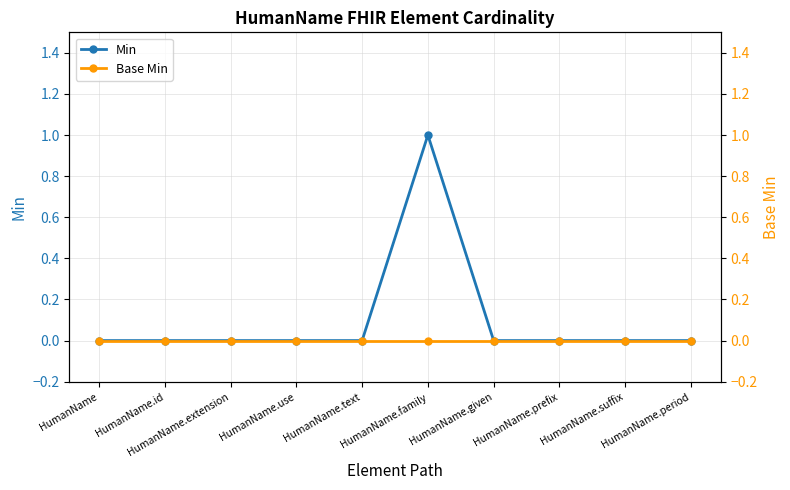

How many data points does each series have?

10